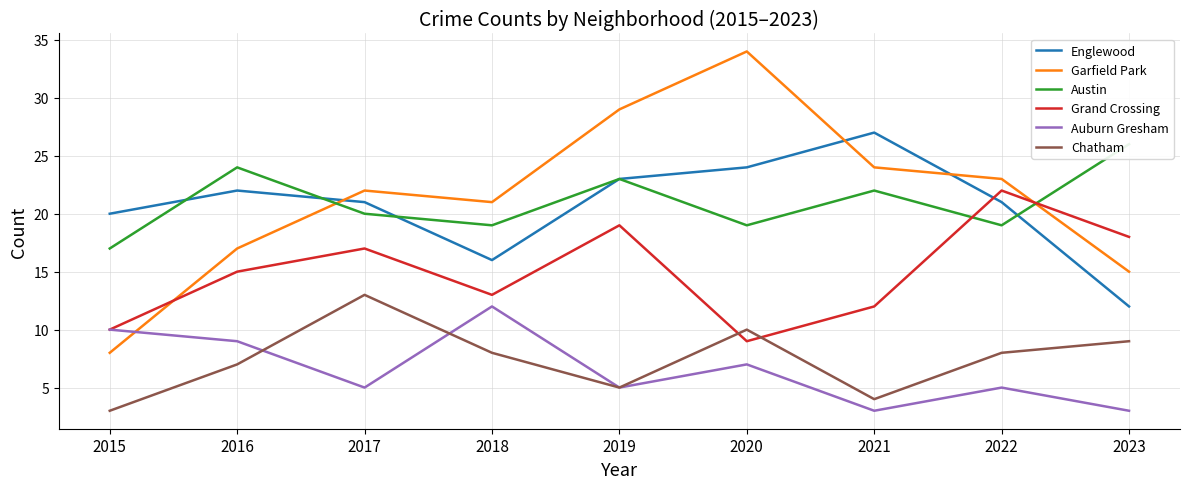

What is the difference between the maximum and minimum values in the Auburn Gresham series?

9